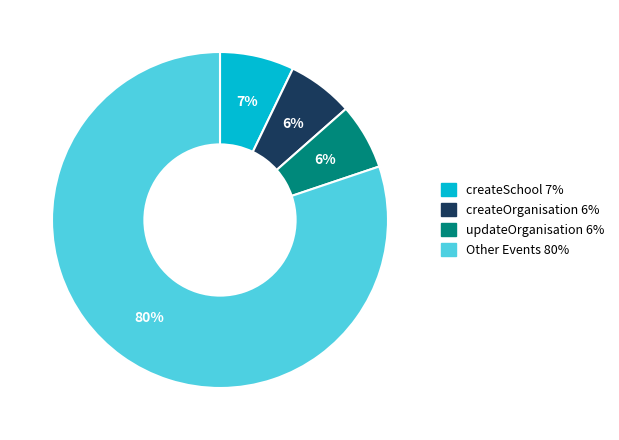

To the nearest percent, what is the average slice percentage?

25%